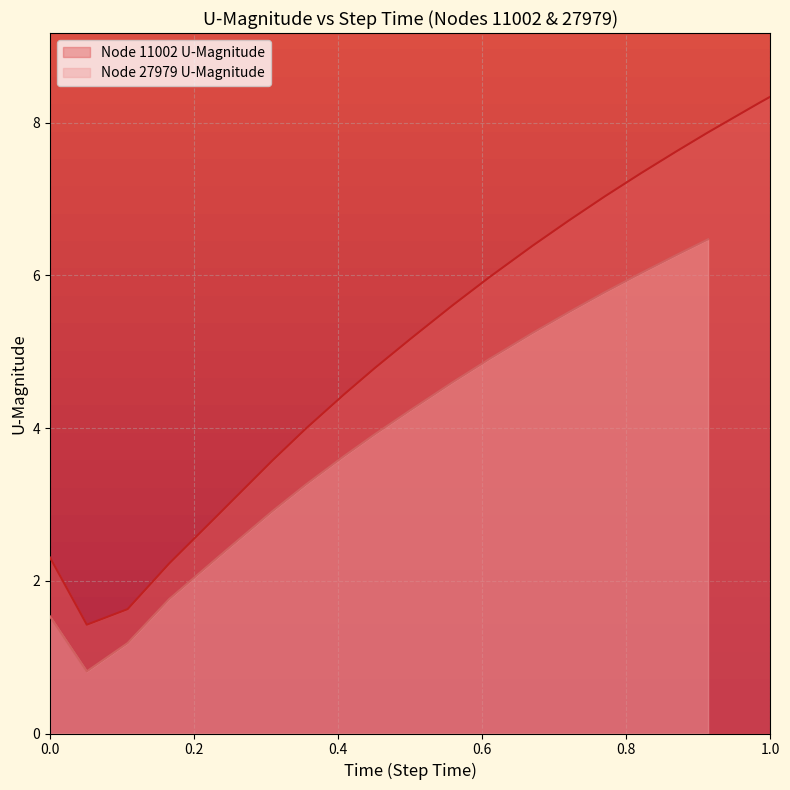

Is it true that Node 11002 U-Magnitude equals 2.3 at 0.0?

True